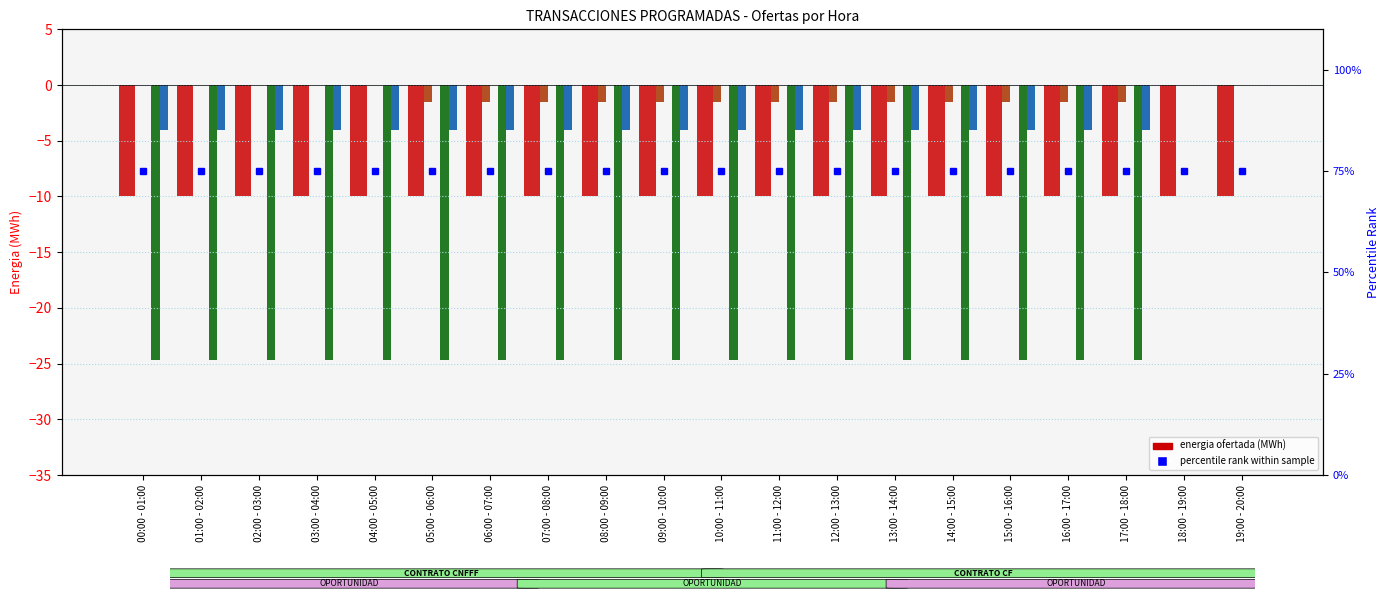

What is the value of the 1CCOMENEGU bar at the 13th from the left?

-1.5